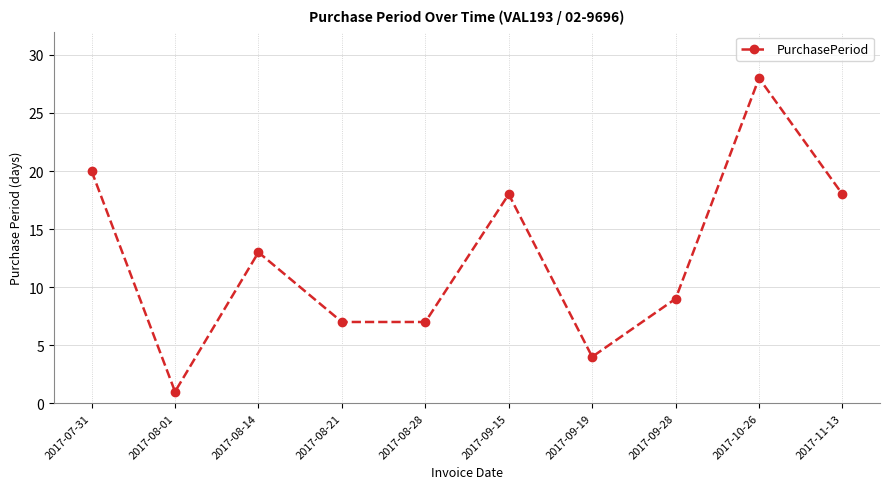

Which category has the lowest value across all series?

2017-08-01